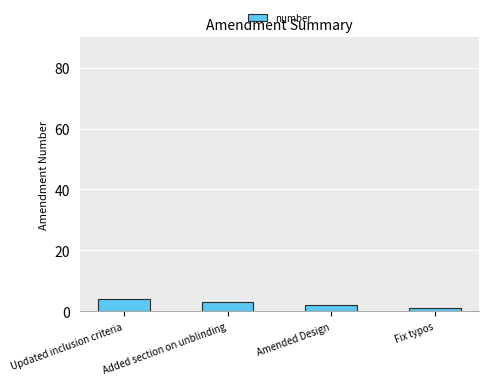

Which has a higher value, Fix typos or Added section on unblinding?

Added section on unblinding